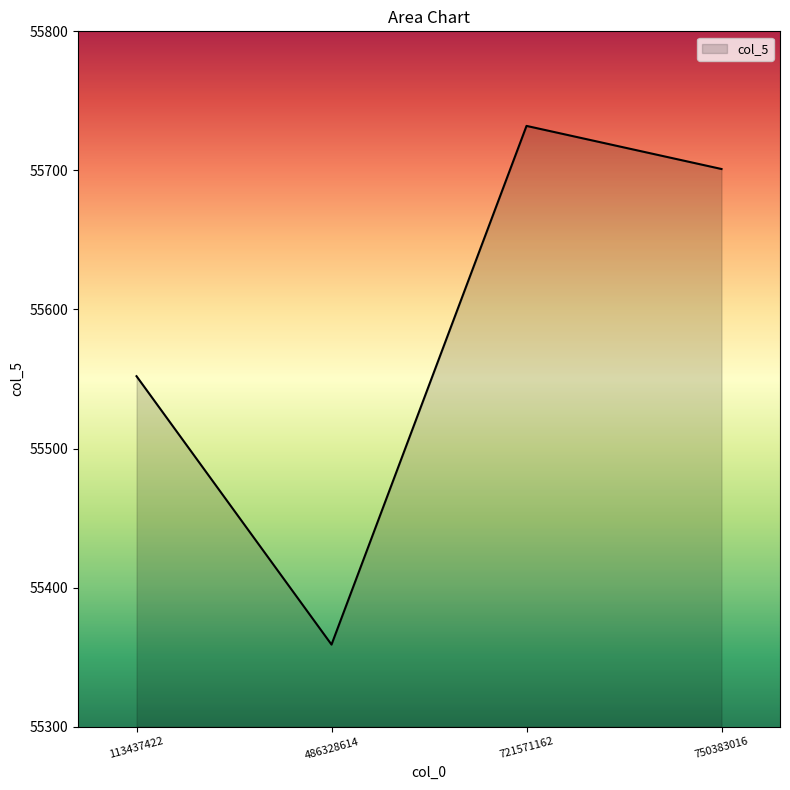

What is the difference between the second highest and second lowest values?

149